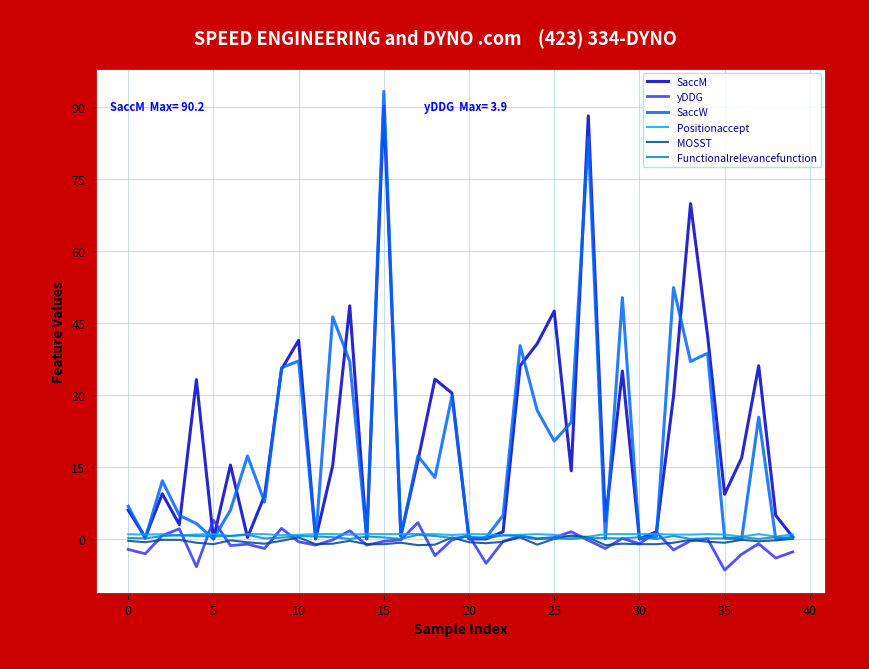

Does the chart have visible grid lines?

Yes